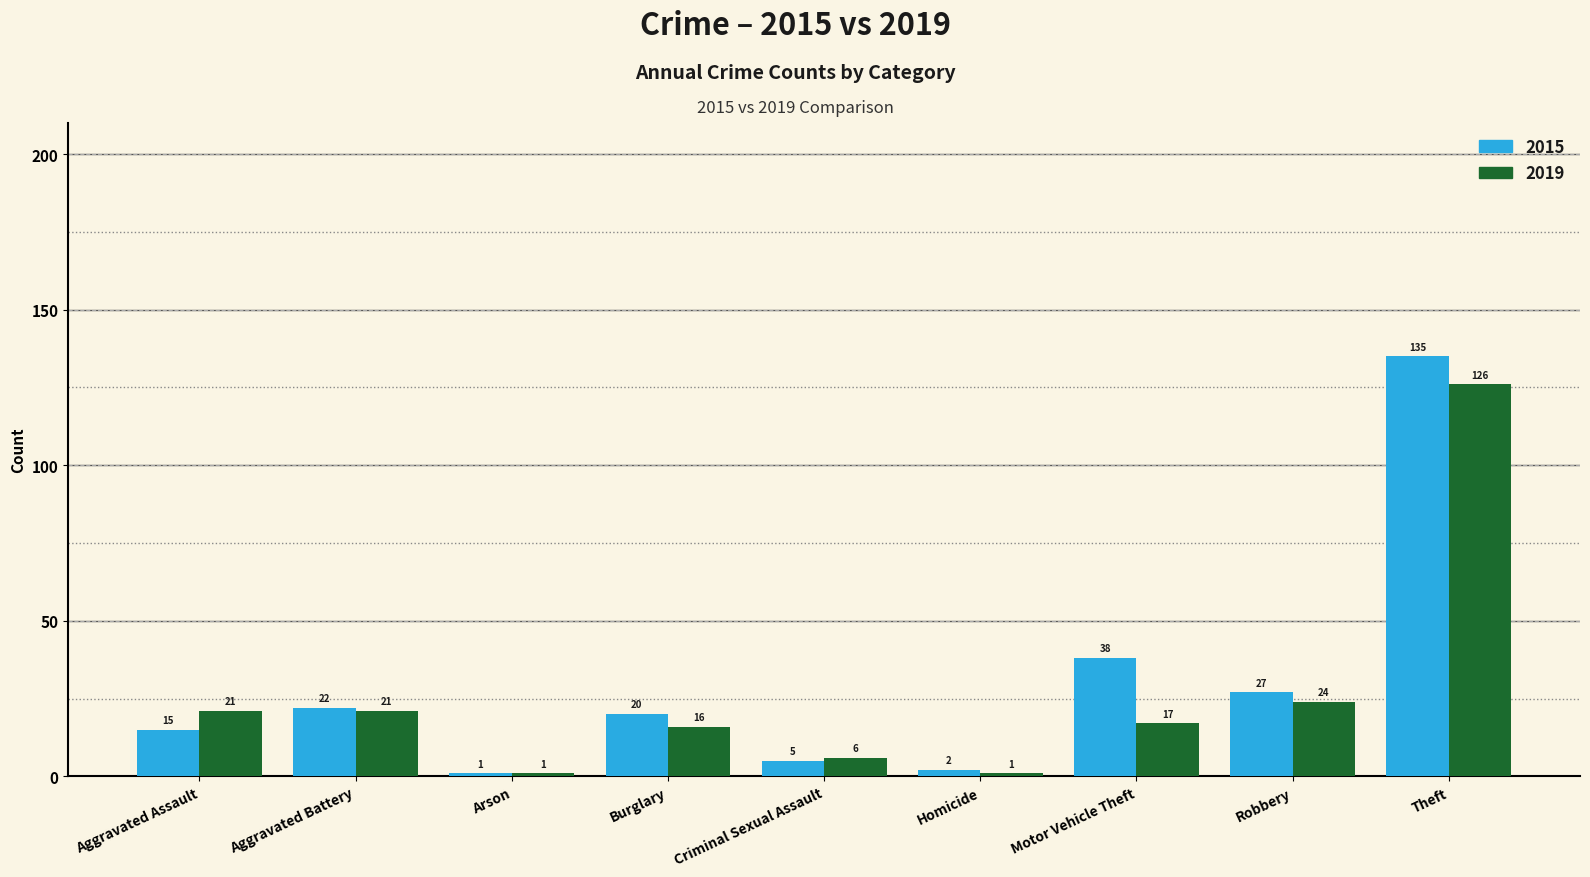

At how many categories does at least one series exceed 119?

1